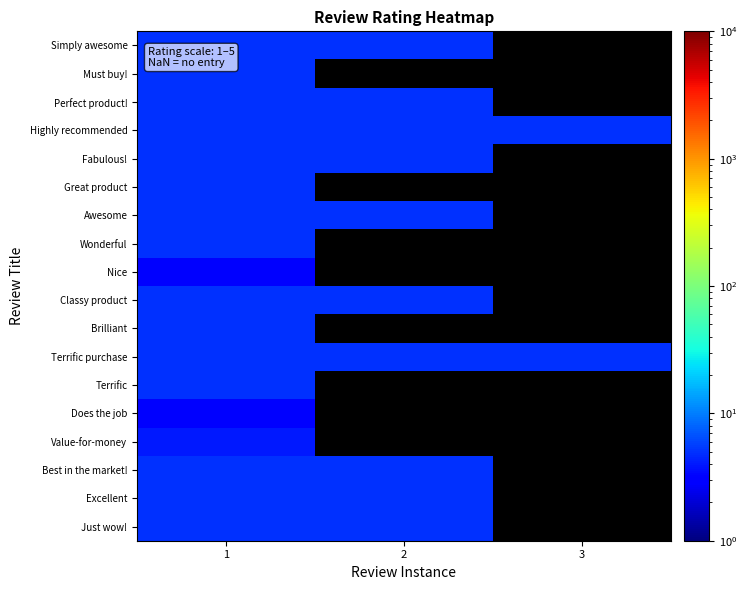

What is the maximum value for Value-for-money?

4.0